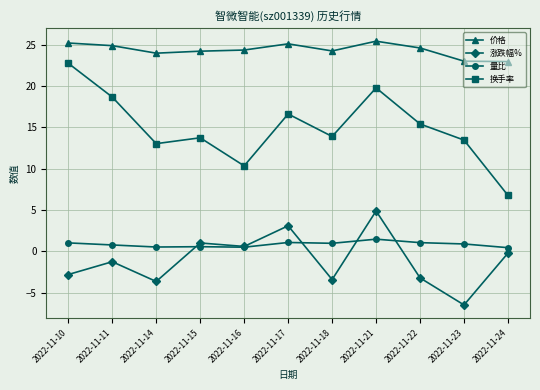

True or false: 价格 has more than 0 interior local peaks.

True